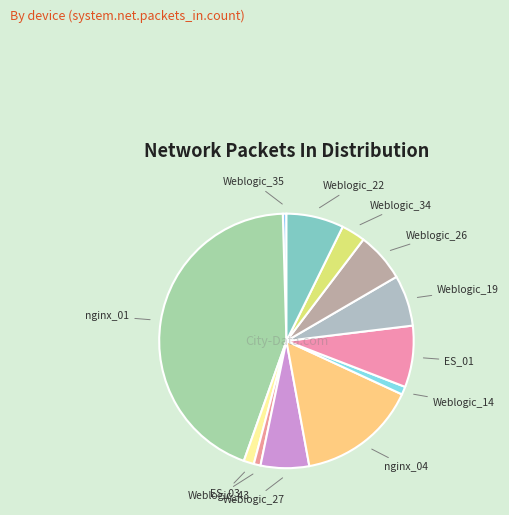

Is the sum of Weblogic_34 and Weblogic_14 greater than half?

No